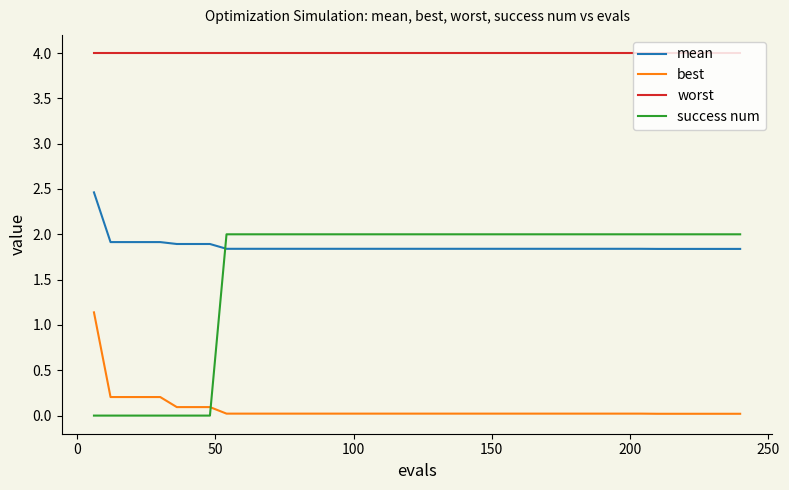

At how many categories does at least one series exceed 1?

40